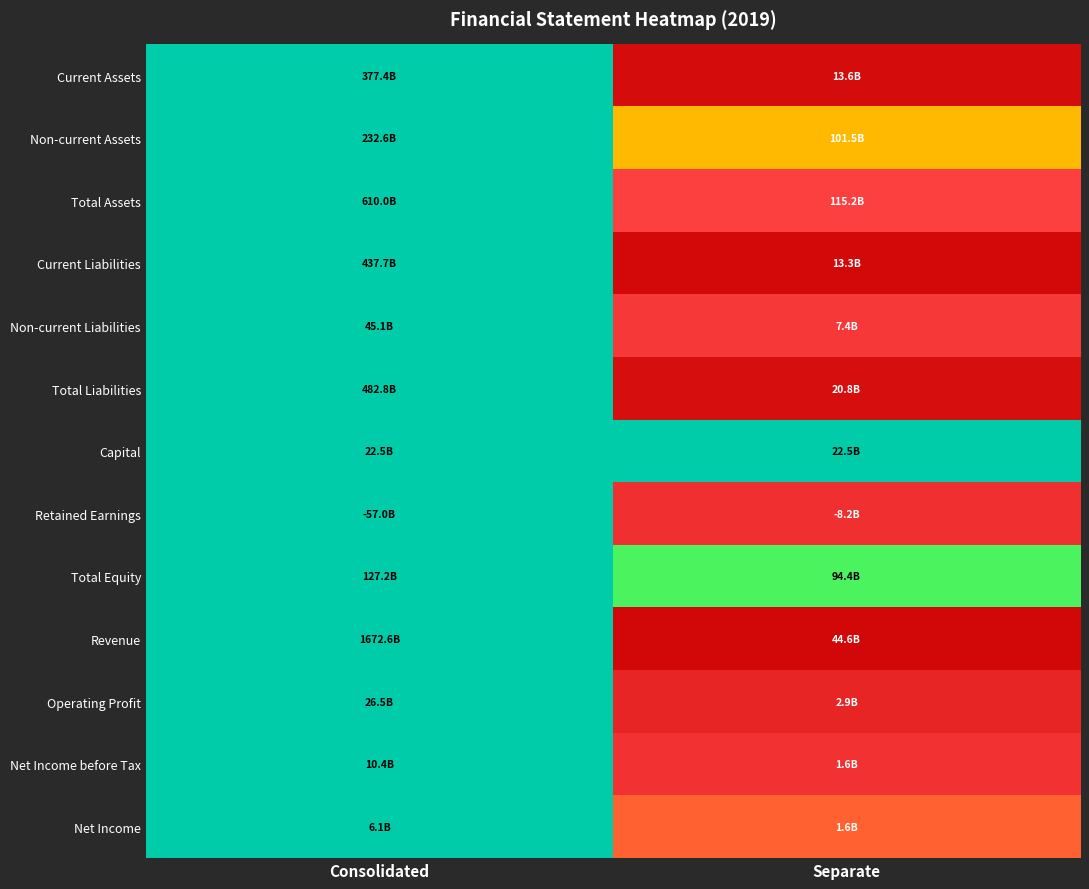

How many series are shown in this chart?

13